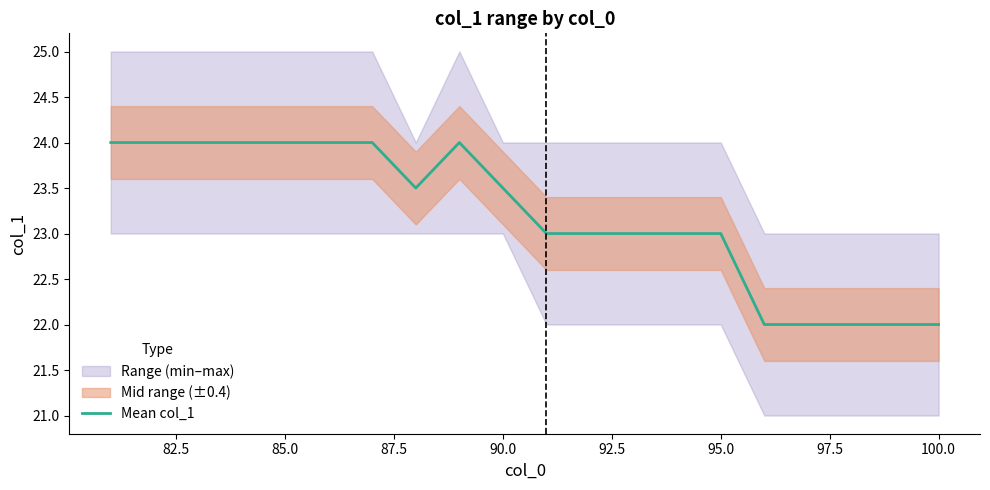

True or false: Mean col_1 has a value of 39.2 at 95.0.

False